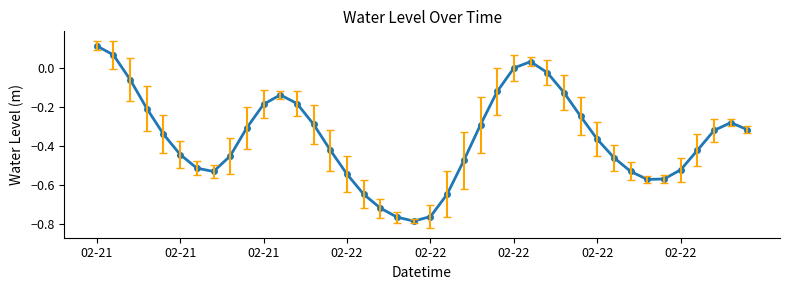

How many interior local peaks (higher than both neighbors) does the data have?

3